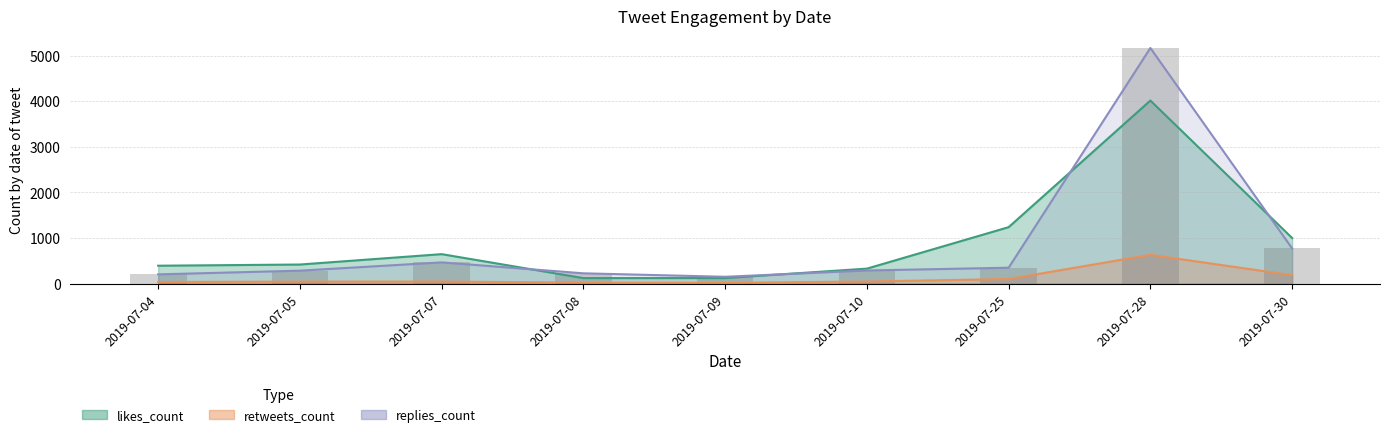

How many data points in retweets_count are less than 43?

4